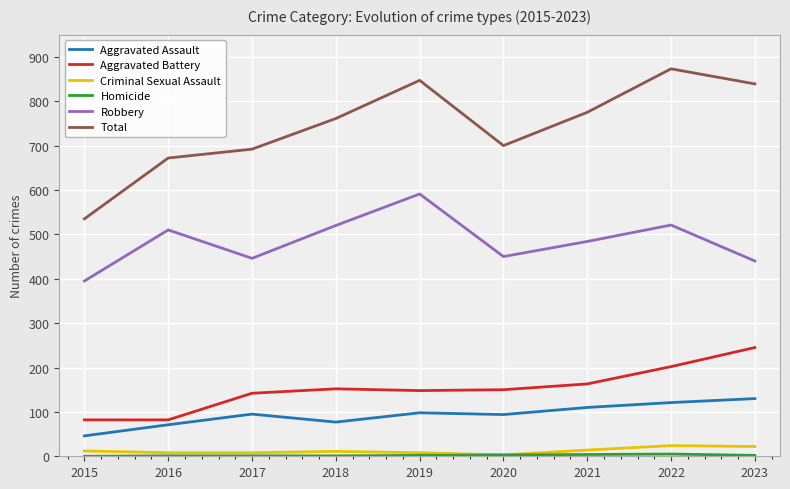

True or false: Robbery has a value of 520 at 2018.

True